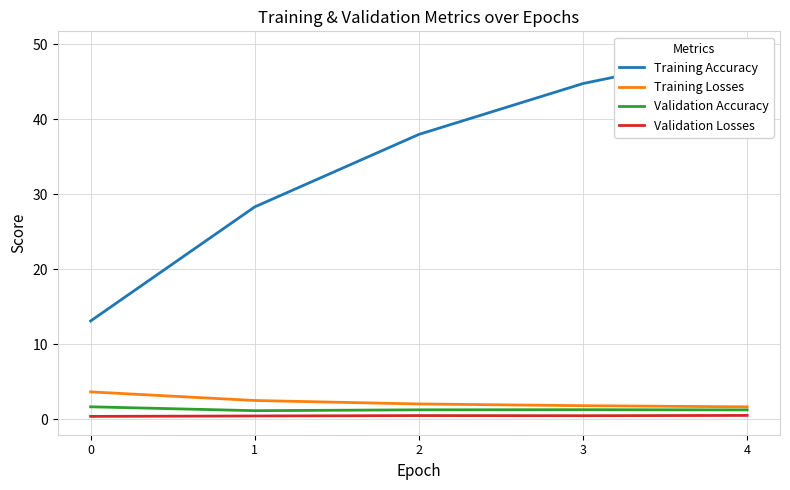

Is it true that Training Losses equals 3.7 at 0?

True